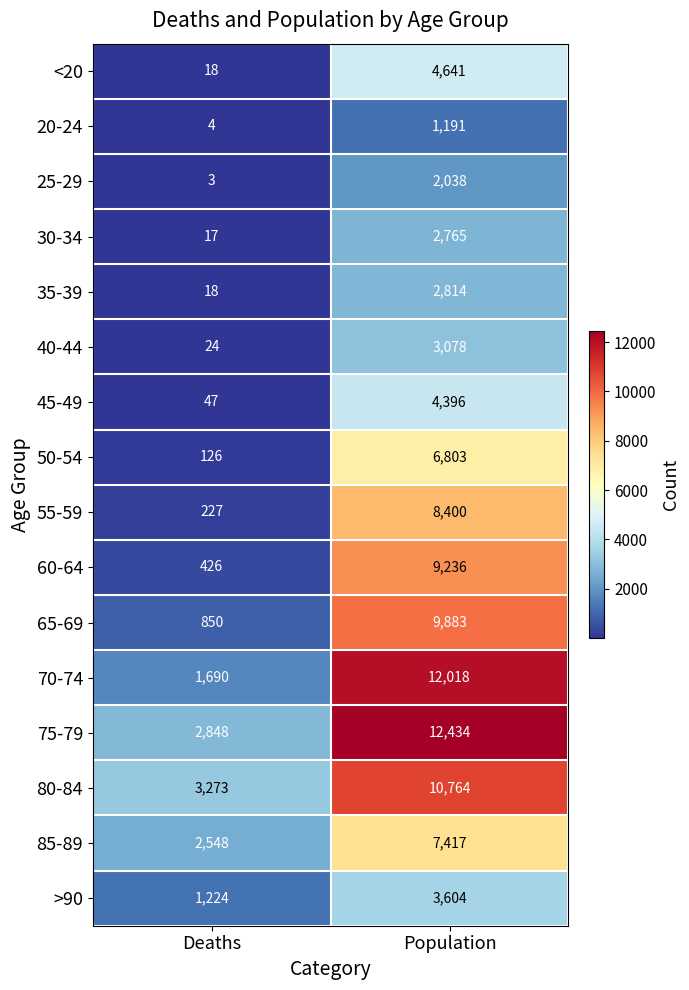

List the series in order of their peak value, highest first.

75-79, 70-74, 80-84, 65-69, 60-64, 55-59, 85-89, 50-54, <20, 45-49, >90, 40-44, 35-39, 30-34, 25-29, 20-24